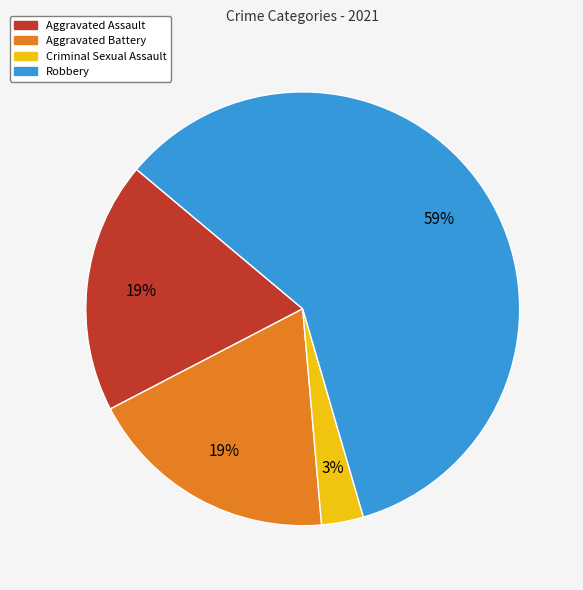

Between Robbery and Aggravated Assault, which is larger?

Robbery